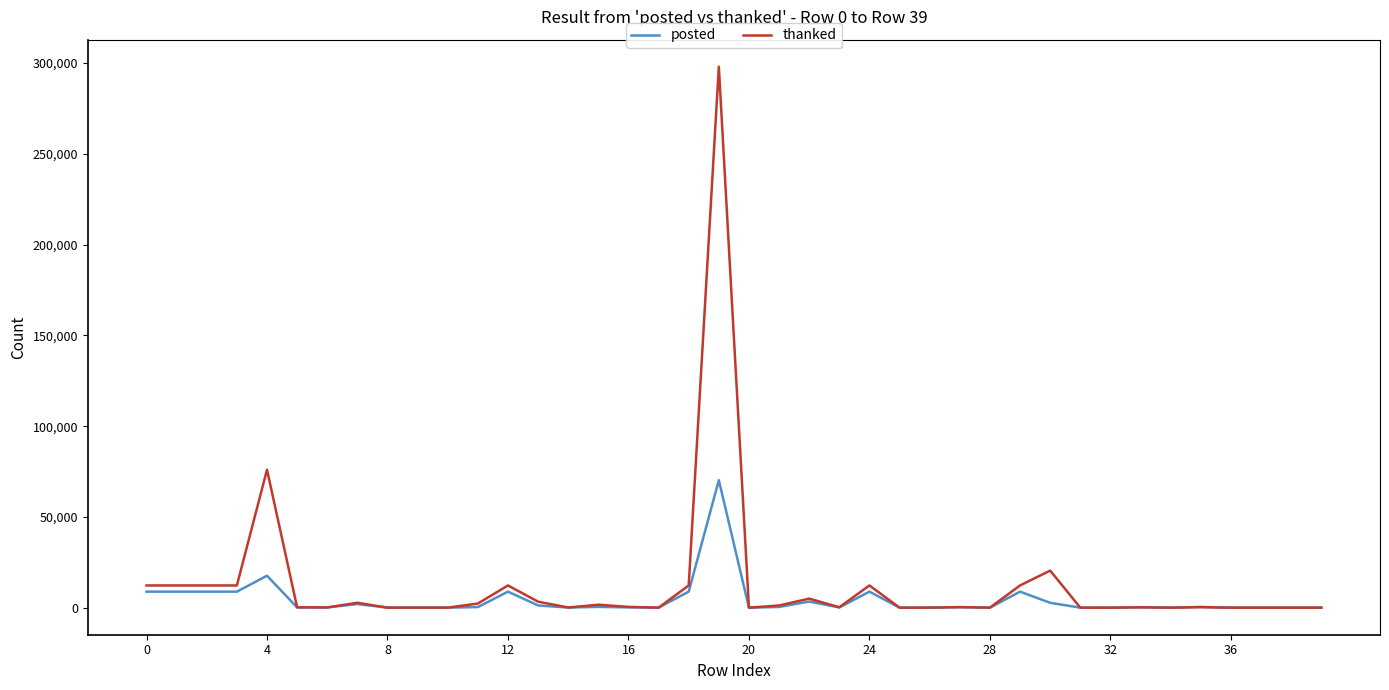

List the series in order of their overall mean, highest first.

thanked, posted